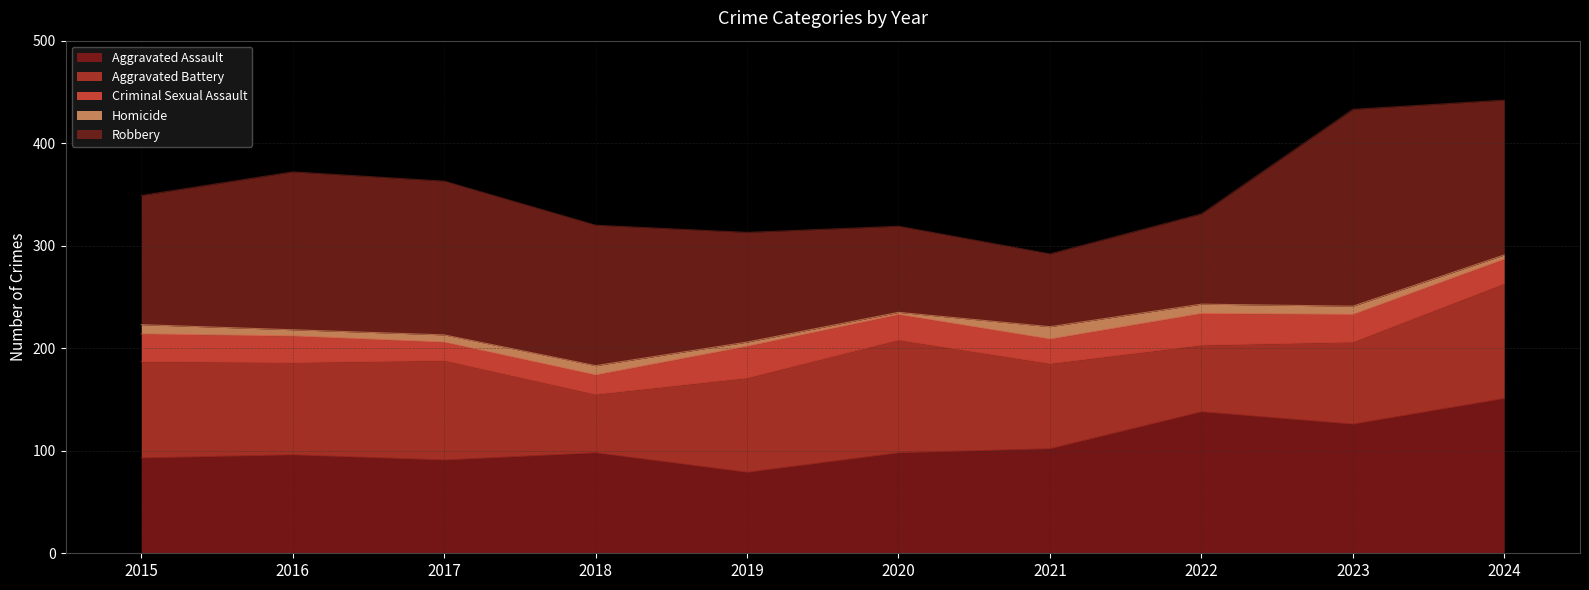

True or false: Robbery and Homicide intersect in this chart.

False